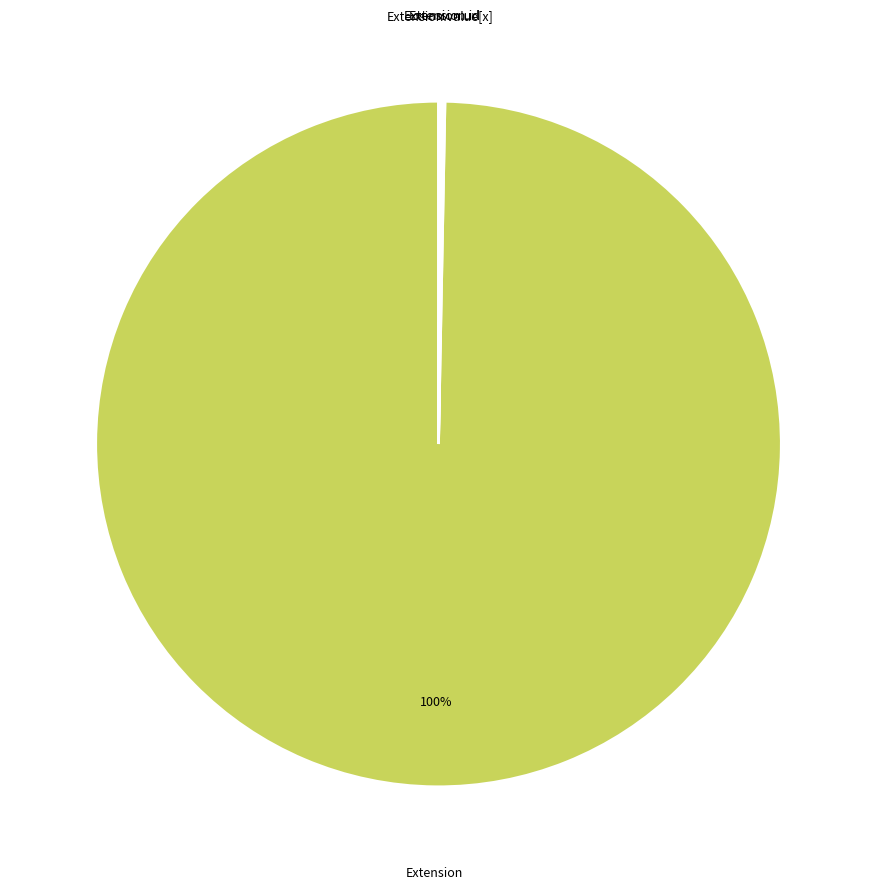

Which slice is the largest?

Extension